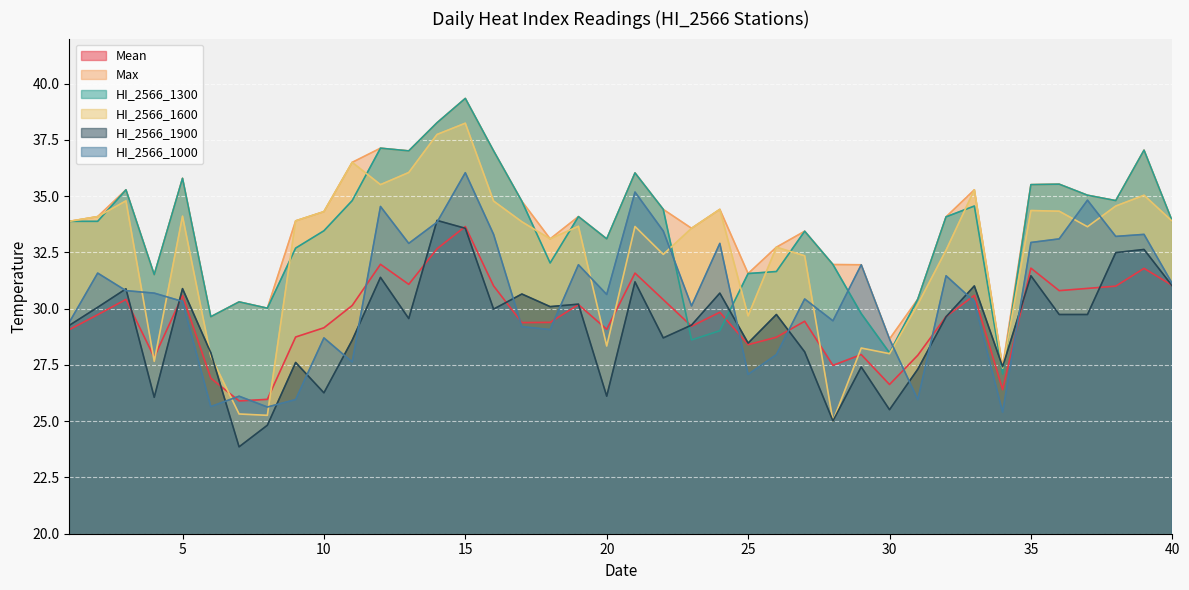

How many data points does each series have?

40